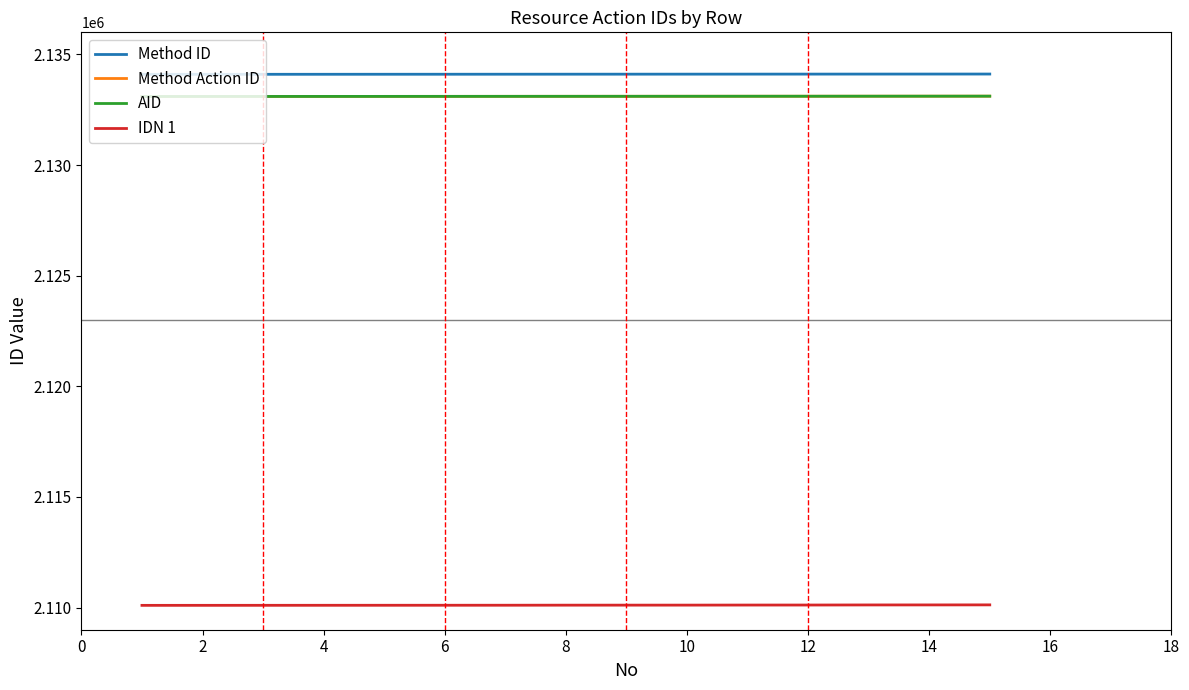

Is this an area chart (filled region under the line)?

No